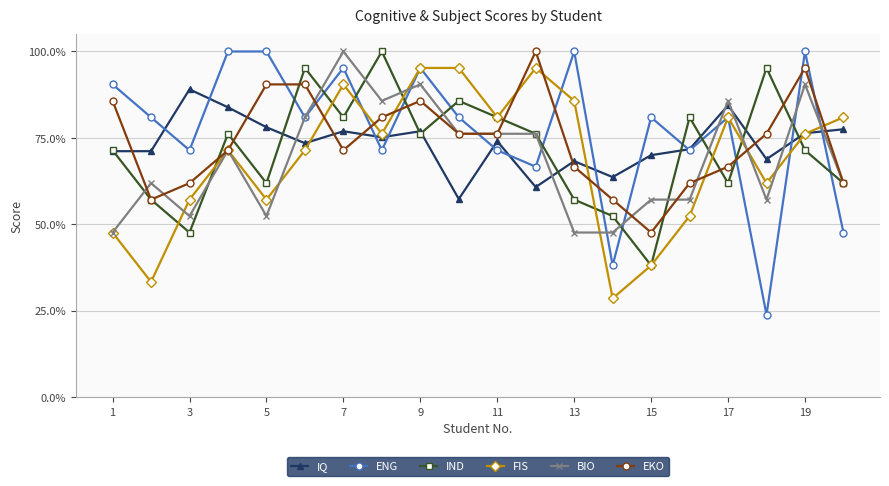

What is the value of the FIS point at the 15th from the left?

0.4